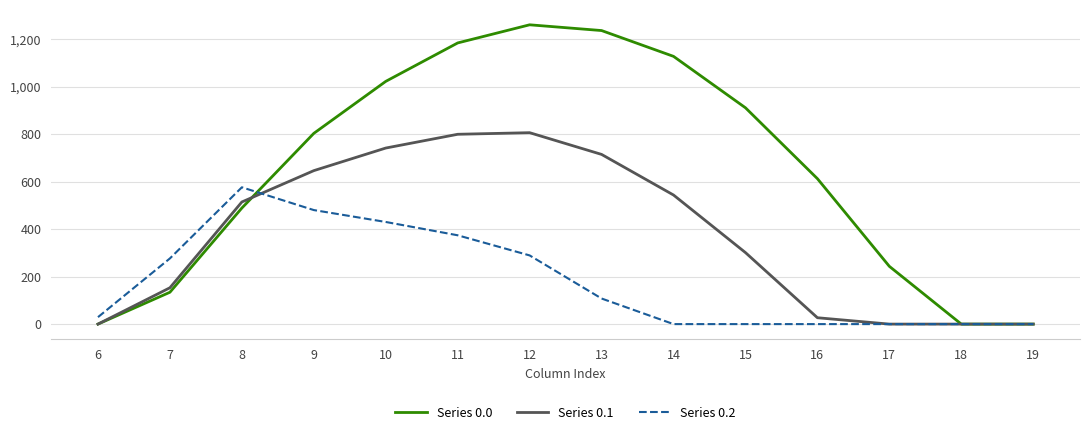

What is the average value of the Series 0.0 series?

645.1